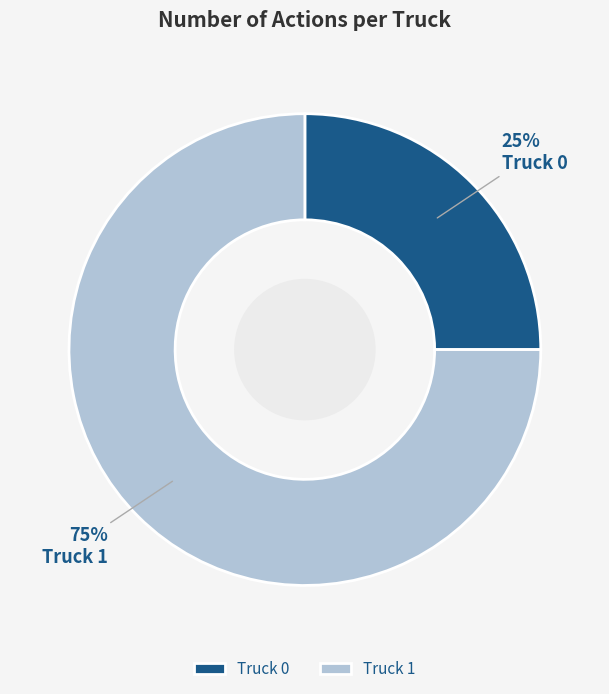

Does any single category account for the majority?

Yes